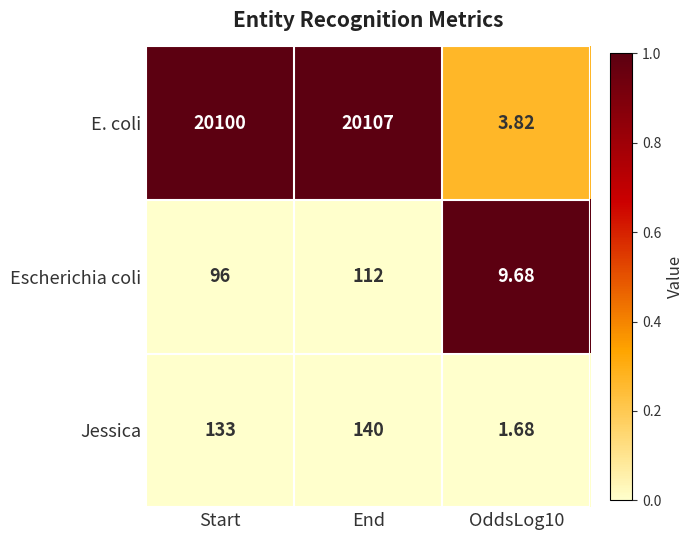

Which series changed the most between Start and End?

Escherichia coli